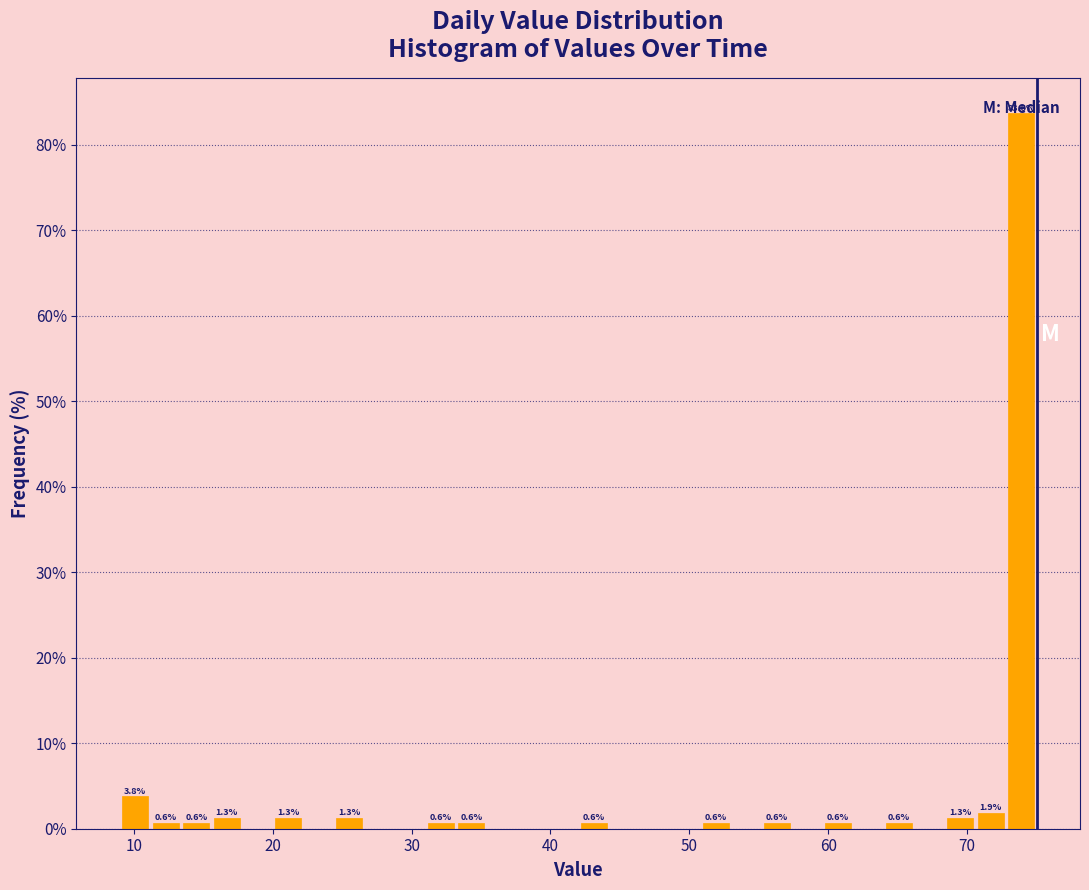

Around what value on the x-axis is the tallest bar? Give the approximate position of its centre, as read against the axis.

74